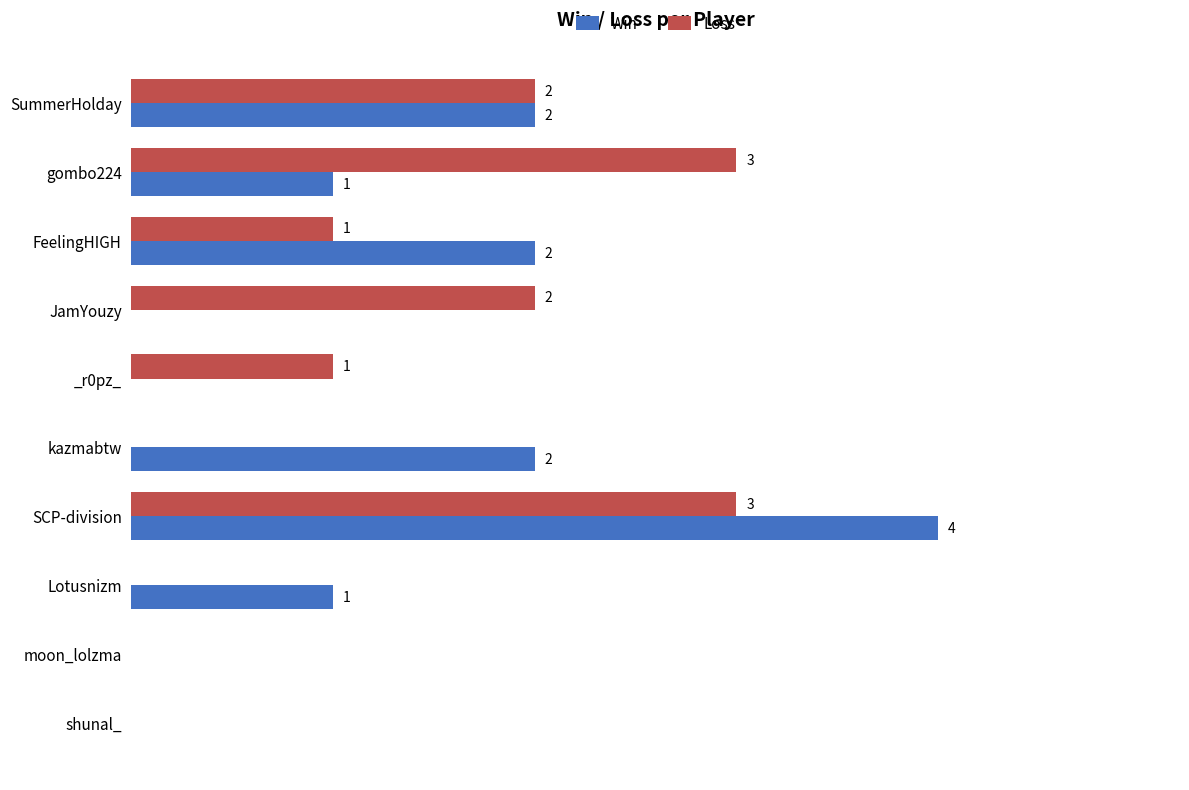

Is the value of Loss at moon_lolzma greater than the value of Win at SummerHolday?

No